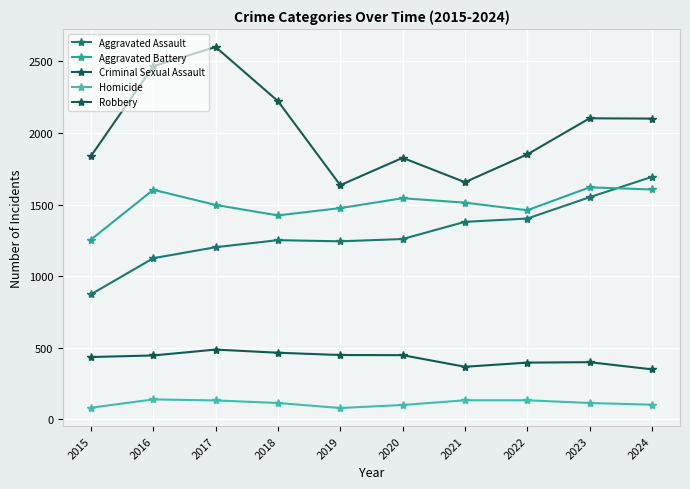

True or false: Aggravated Battery has more than 0 points higher than both neighbors.

True